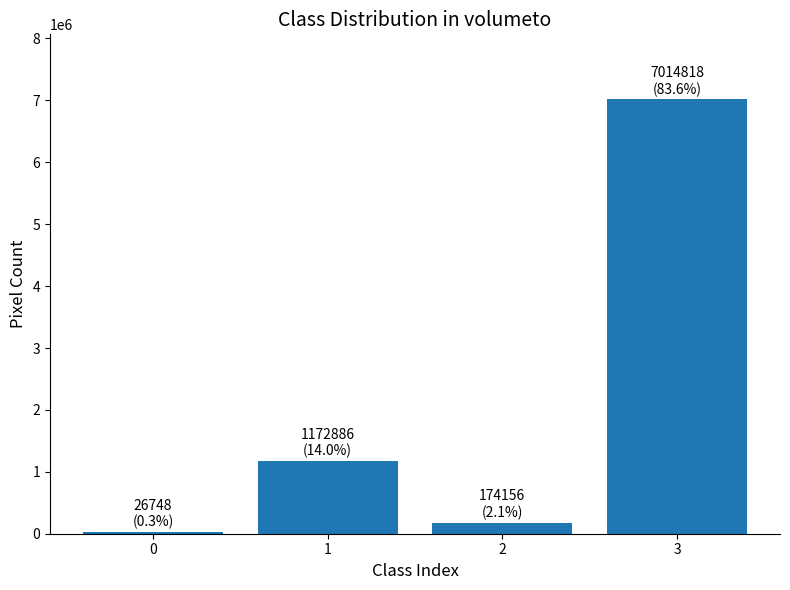

Does the chart contain stacked bars?

No